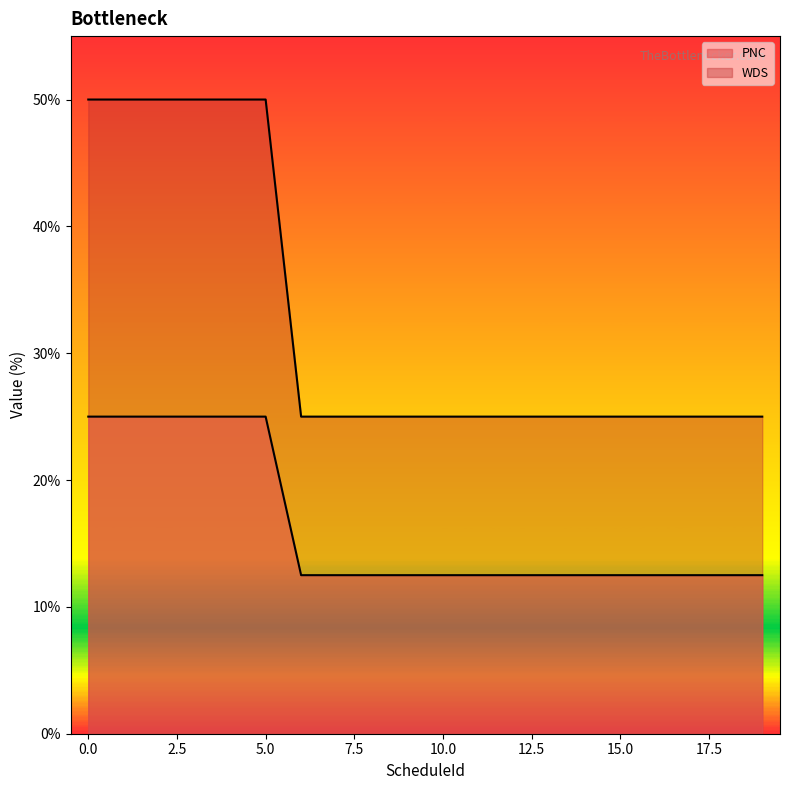

Rank the series by their maximum value, from lowest to highest.

PNC, WDS